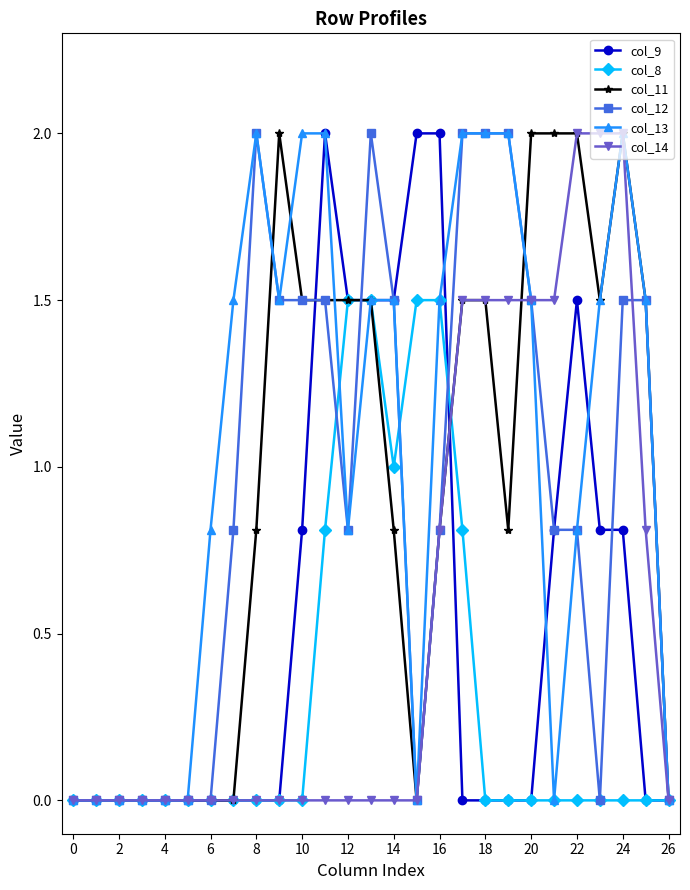

What is the value of the col_11 point at the 20th from the left?

0.8